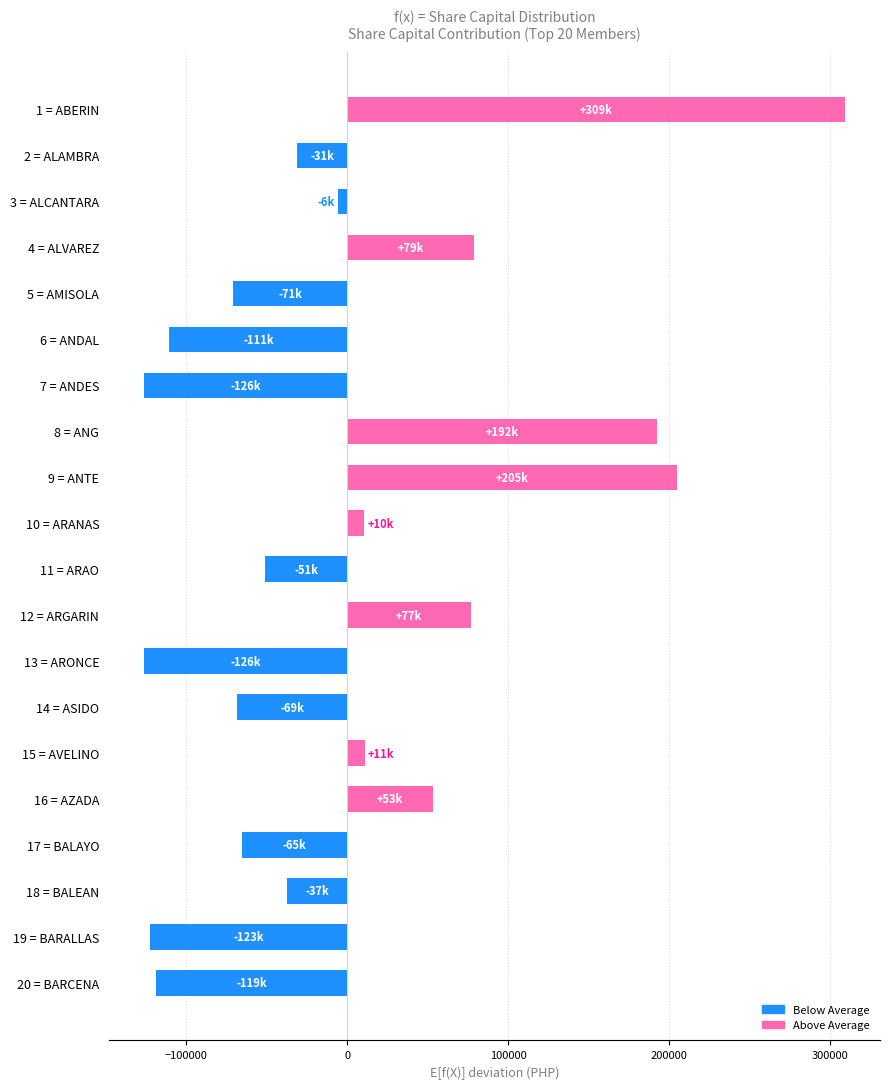

Are the bars grouped side by side (vs. stacked)?

No